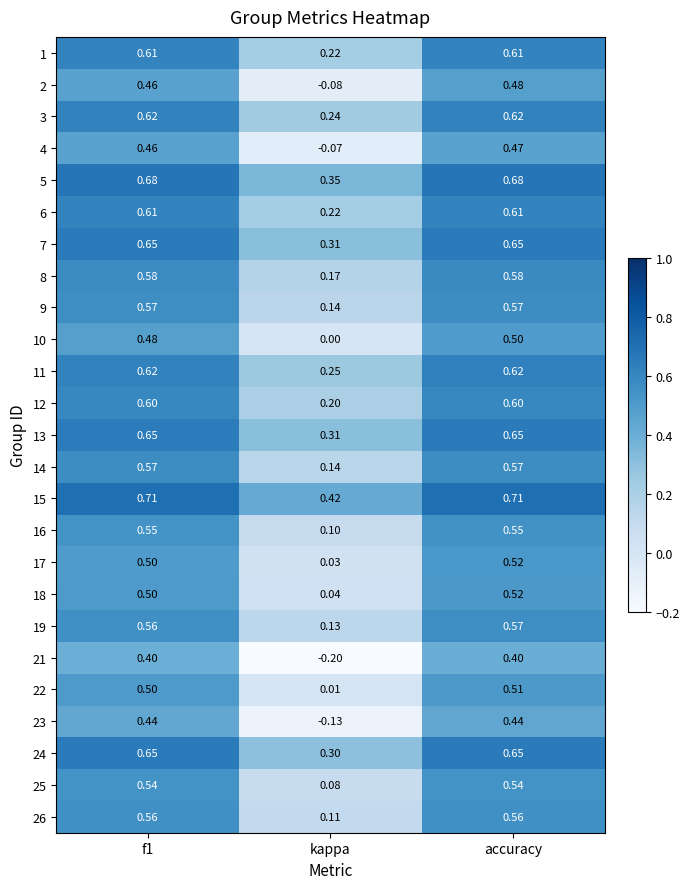

Where is 3 nearest to the value 0?

kappa